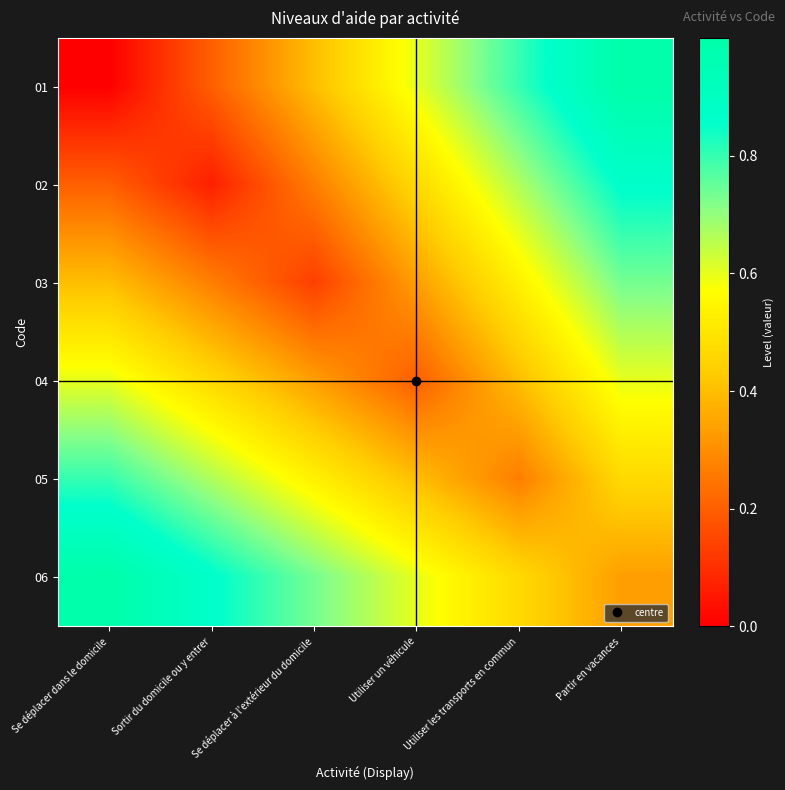

Reading left to right, extract all data points from this chart.

01: Se déplacer dans le domicile=0.0	Sortir du domicile ou y entrer=0.2	Se déplacer à l'extérieur du domicile=0.4	Utiliser un véhicule=0.6	Utiliser les transports en commun=0.8	Partir en vacances=1.0
02: Se déplacer dans le domicile=0.2	Sortir du domicile ou y entrer=0.1	Se déplacer à l'extérieur du domicile=0.3	Utiliser un véhicule=0.5	Utiliser les transports en commun=0.7	Partir en vacances=0.9
03: Se déplacer dans le domicile=0.4	Sortir du domicile ou y entrer=0.3	Se déplacer à l'extérieur du domicile=0.1	Utiliser un véhicule=0.3	Utiliser les transports en commun=0.5	Partir en vacances=0.7
04: Se déplacer dans le domicile=0.6	Sortir du domicile ou y entrer=0.5	Se déplacer à l'extérieur du domicile=0.3	Utiliser un véhicule=0.2	Utiliser les transports en commun=0.4	Partir en vacances=0.6
05: Se déplacer dans le domicile=0.8	Sortir du domicile ou y entrer=0.7	Se déplacer à l'extérieur du domicile=0.5	Utiliser un véhicule=0.4	Utiliser les transports en commun=0.3	Partir en vacances=0.5
06: Se déplacer dans le domicile=1.0	Sortir du domicile ou y entrer=0.9	Se déplacer à l'extérieur du domicile=0.7	Utiliser un véhicule=0.6	Utiliser les transports en commun=0.5	Partir en vacances=0.3